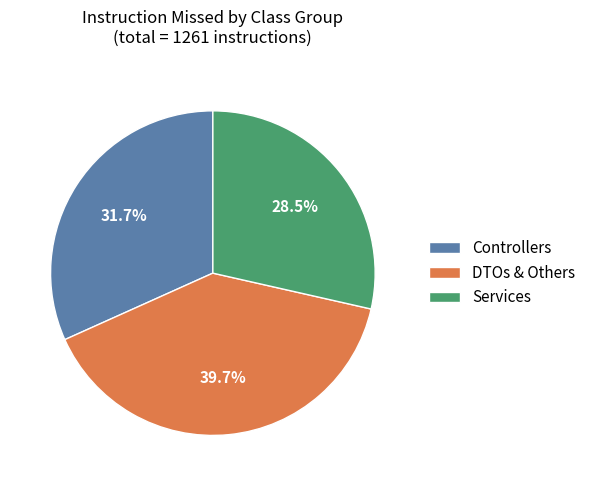

Which category has the smallest portion of the pie?

Services